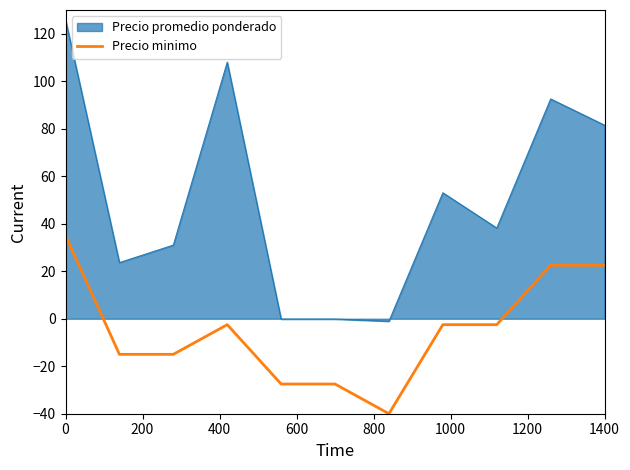

What is the smallest value displayed?

-40.0